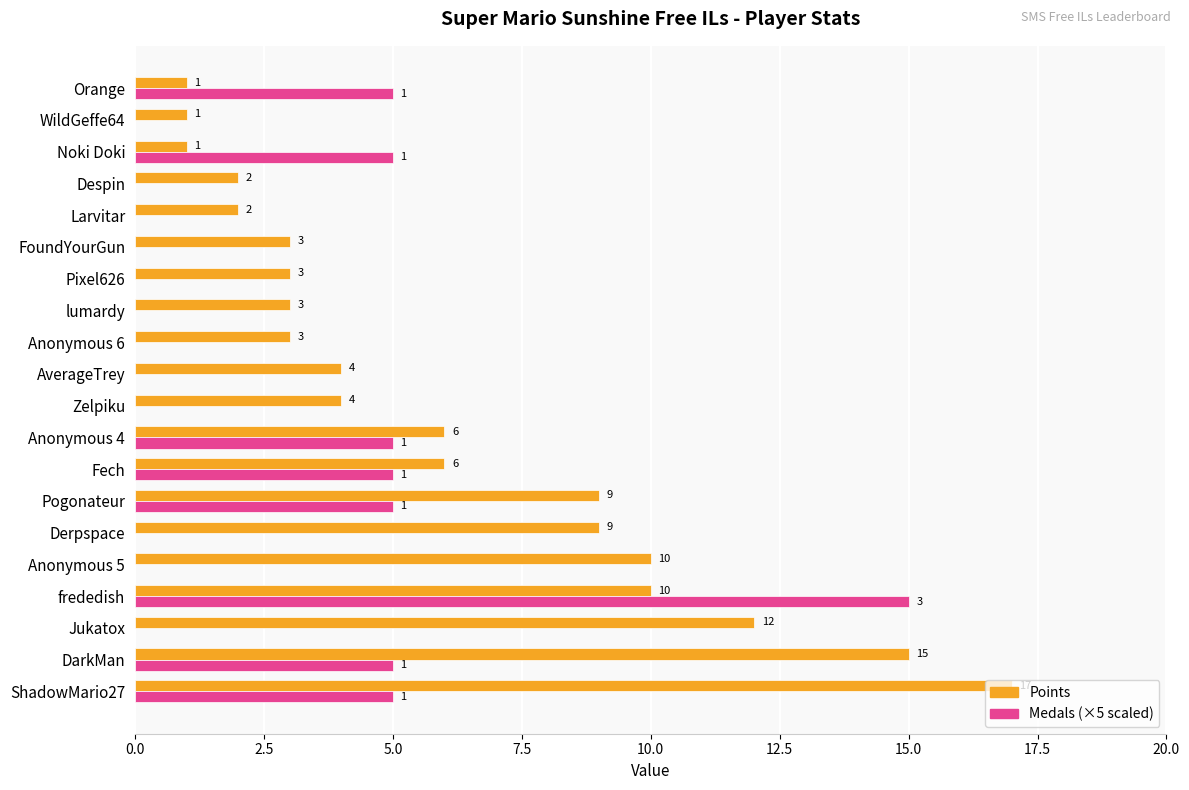

At which category is the sum across all series the highest?

frededish